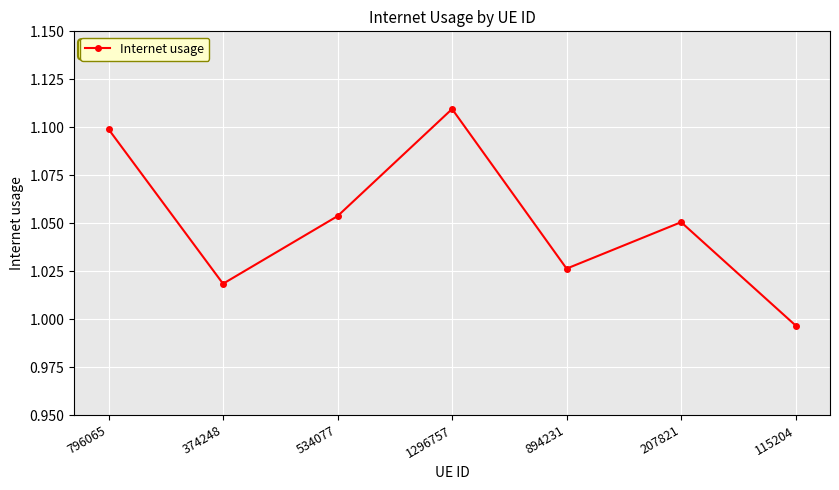

Between 207821 and 374248, which is larger?

207821